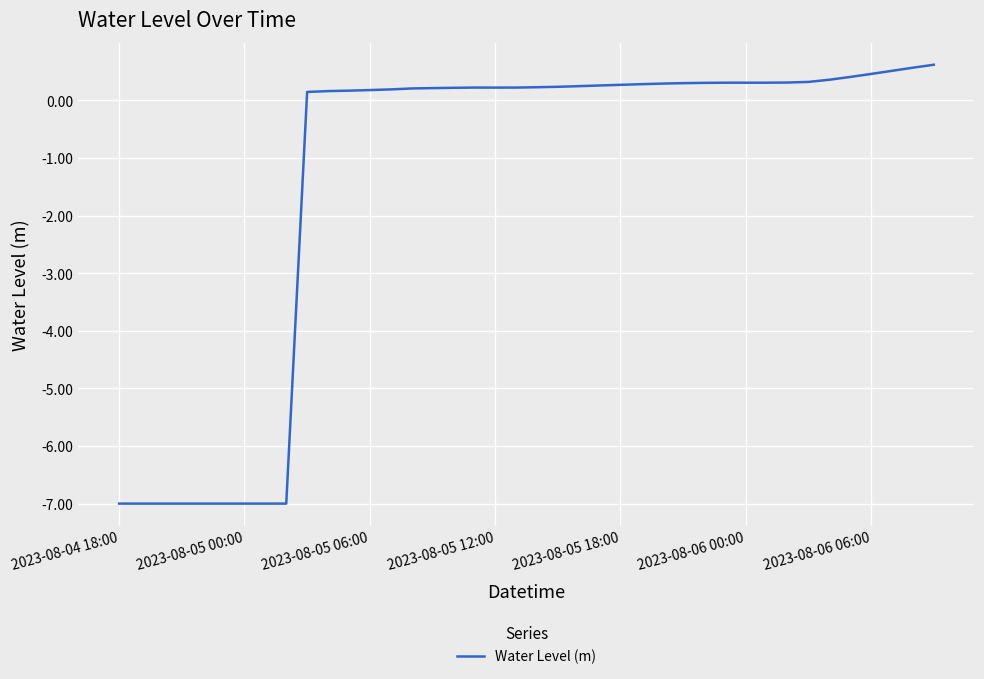

What is the difference between the maximum and minimum values?

7.6